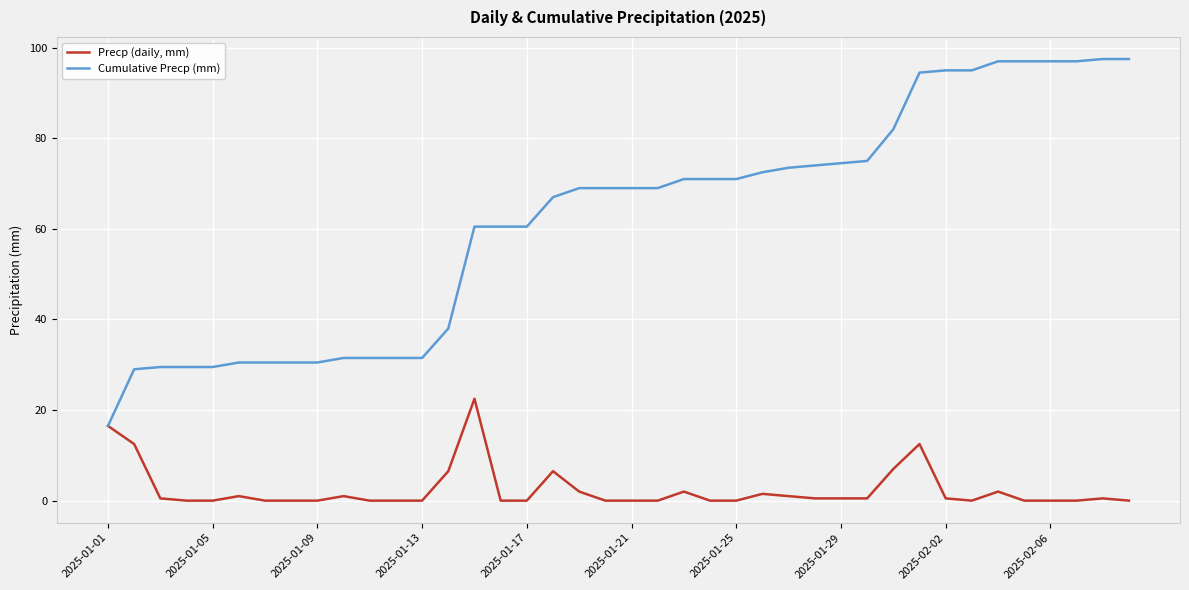

How many lines are shown in the chart?

2